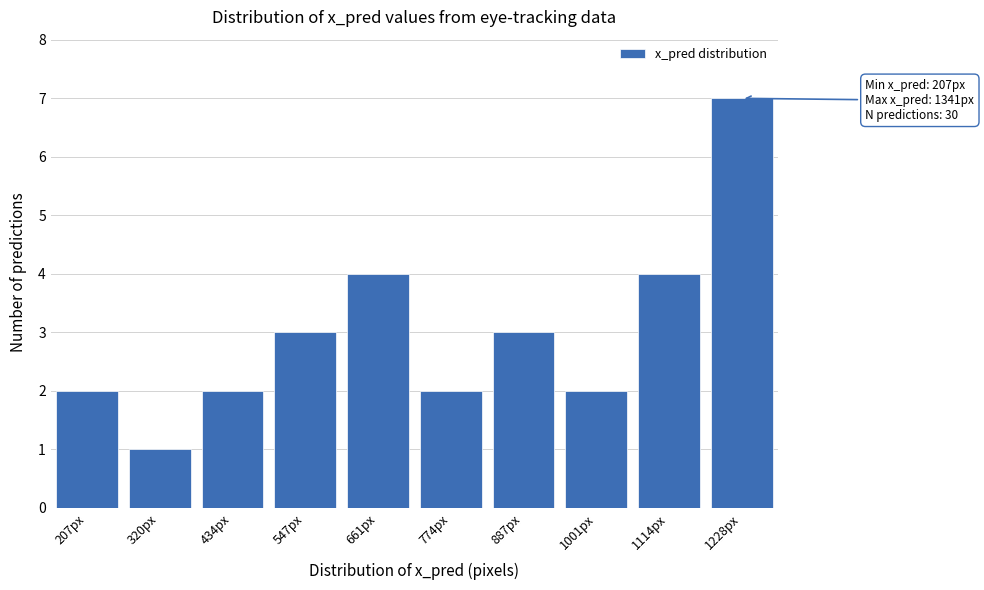

Reading left to right, extract all data points from this chart.

207px=2	320px=1	434px=2	547px=3	661px=4	774px=2	887px=3	1001px=2	1114px=4	1228px=7